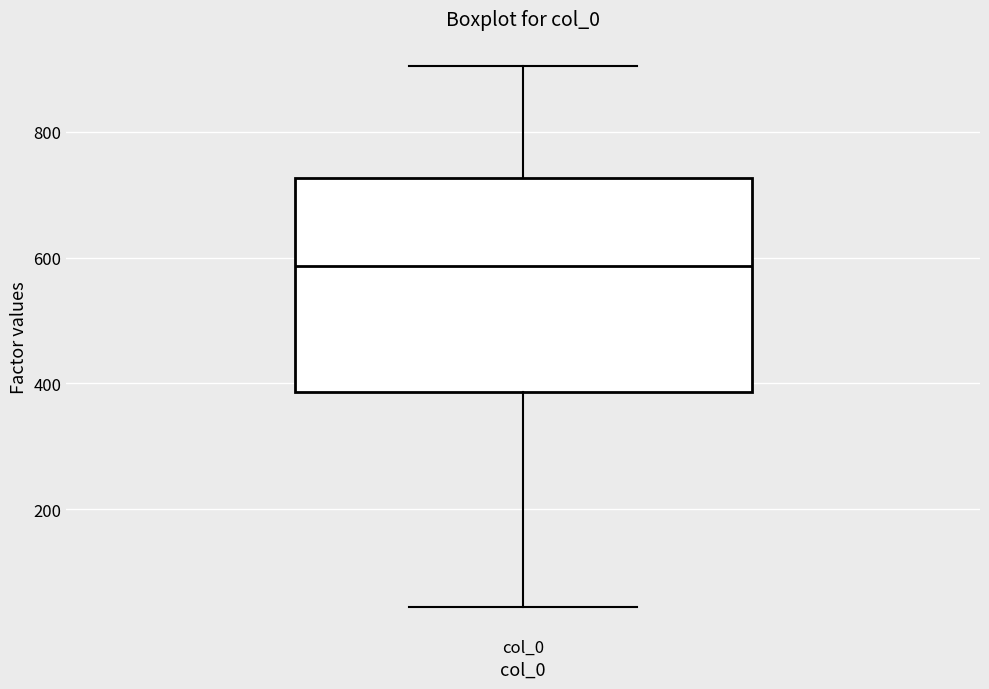

Read this box plot against the y-axis: the position of the median line, the range covered by the box, and the ends of both whiskers. The values are not printed on the chart, so give them approximately, as read against the axis.

median 580, box 380 to 720, whiskers 40 to 900